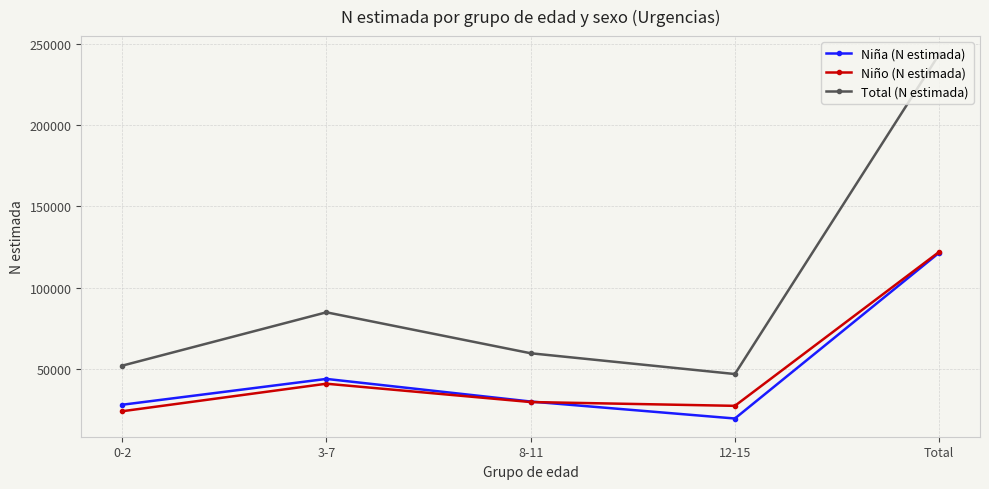

How many interior local peaks does the Niño (N estimada) series have?

1